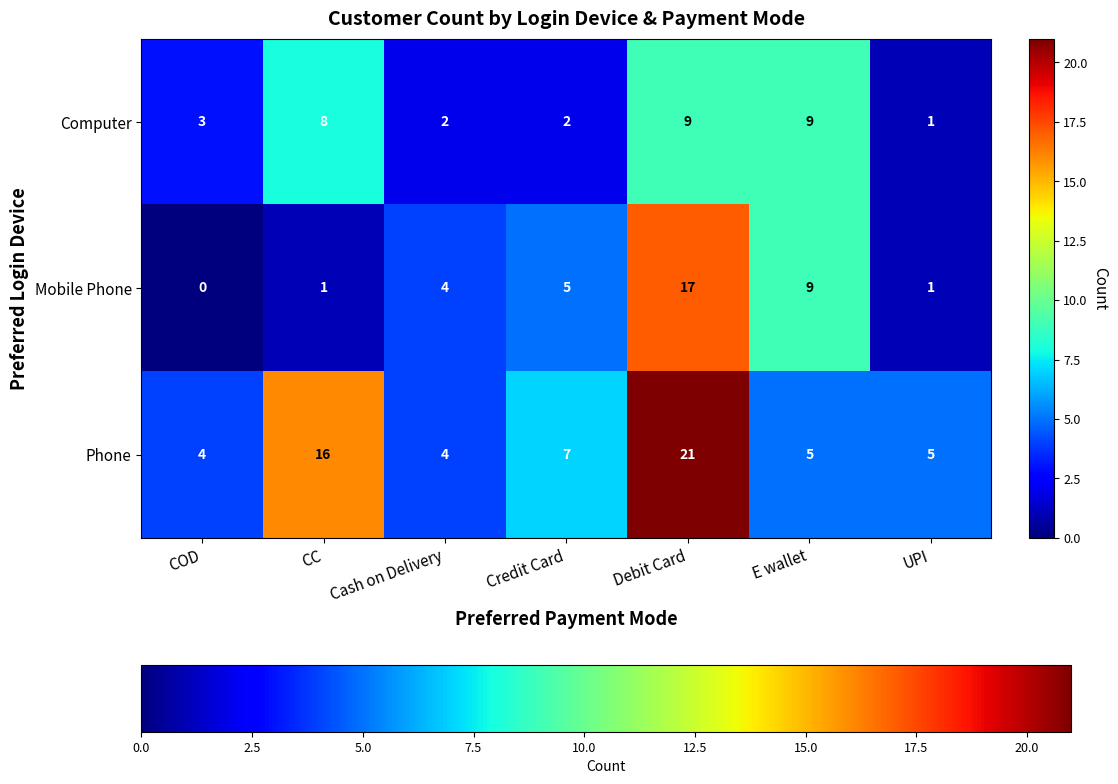

Between COD and UPI, which series saw the biggest shift?

Computer